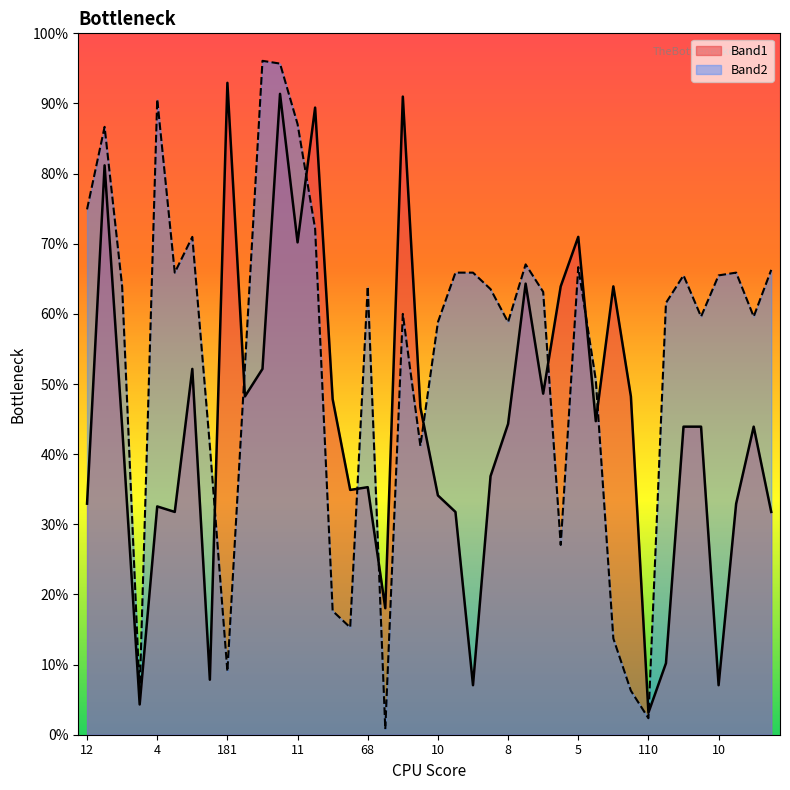

In Band2, how many points are higher than both neighbors (excluding endpoints)?

10